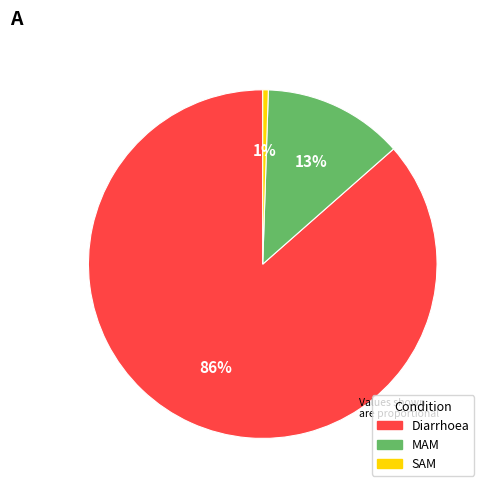

What is the majority slice?

Diarrhoea